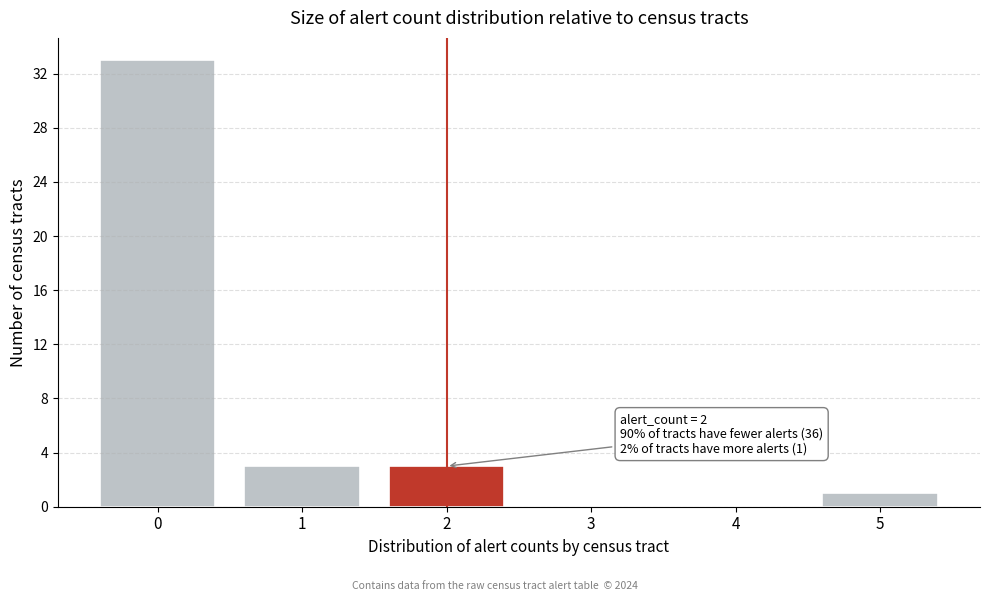

Reading right to left, what are all the values shown in this chart?

5=1	4=0	3=0	2=3	1=3	0=33